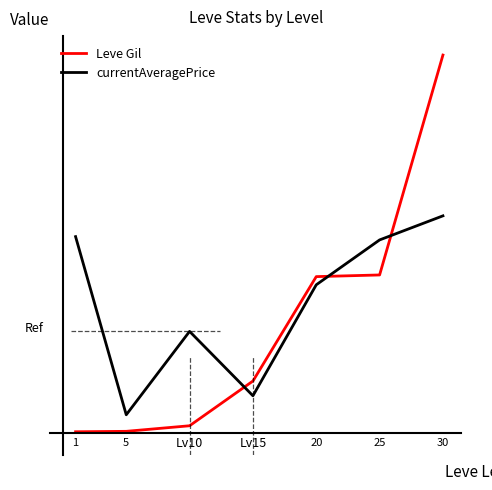

What is the maximum value shown in the chart?

52220